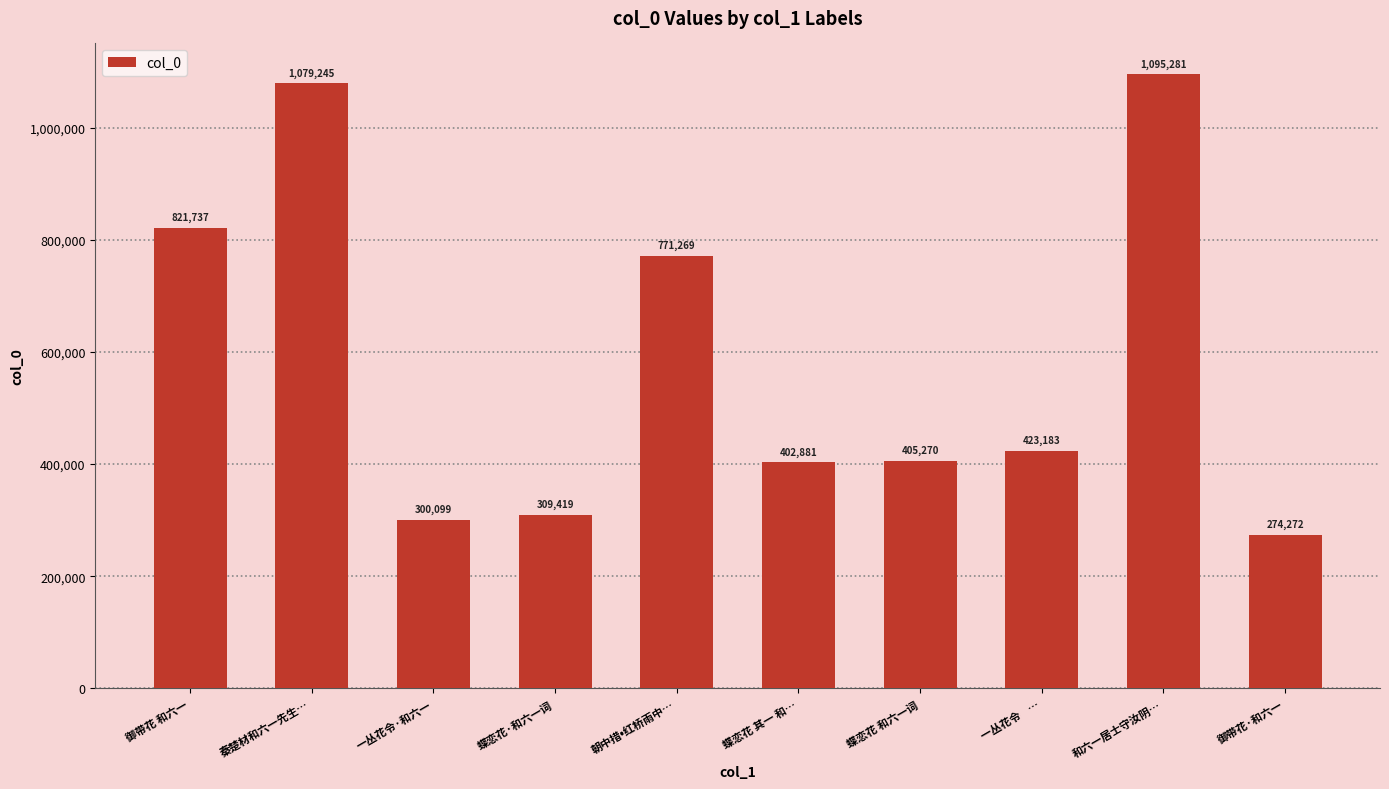

Is it true that the value at 御带花·和六一 is 274272?

True